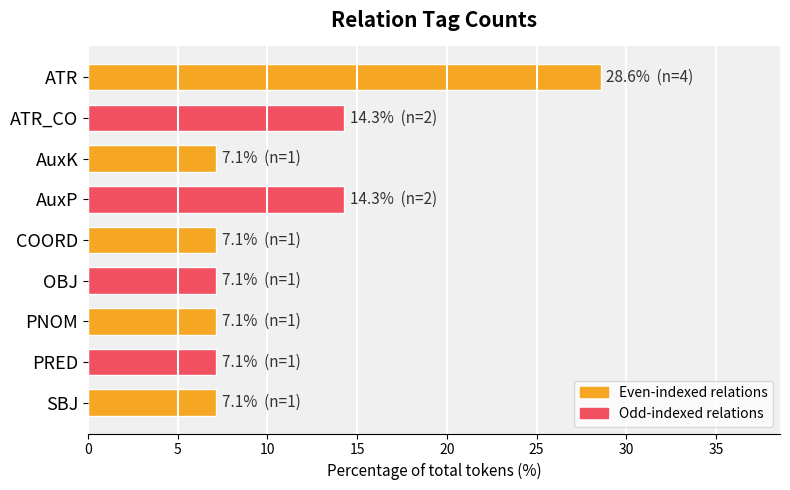

Reading bottom to top, what are all the values shown in this chart?

7.1	7.1	7.1	7.1	7.1	14.3	7.1	14.3	28.6